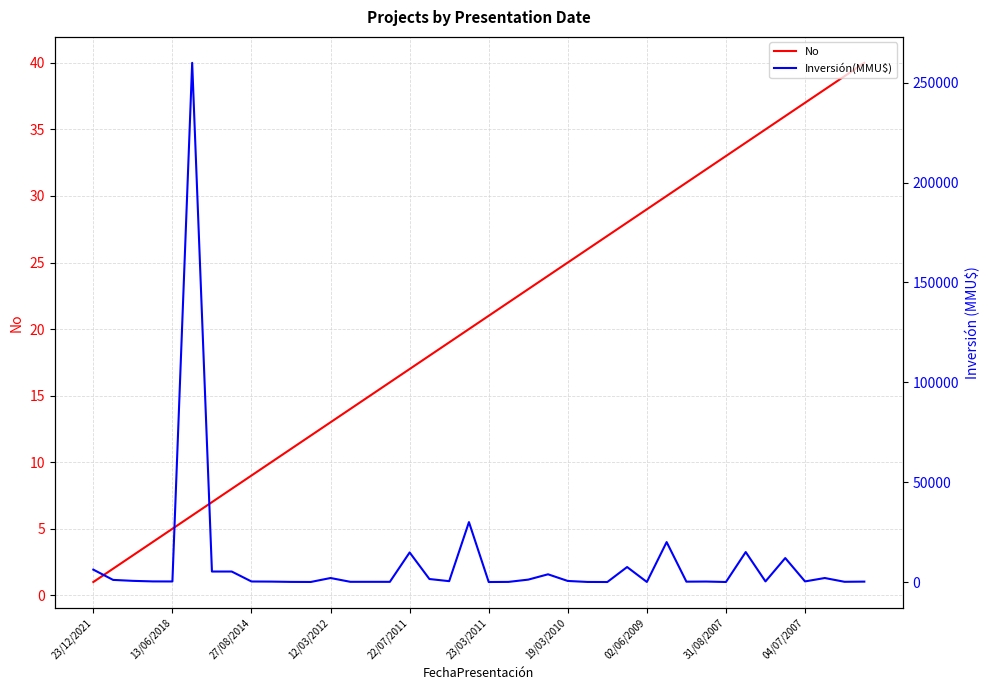

Between 22 and 26, which is larger?

26